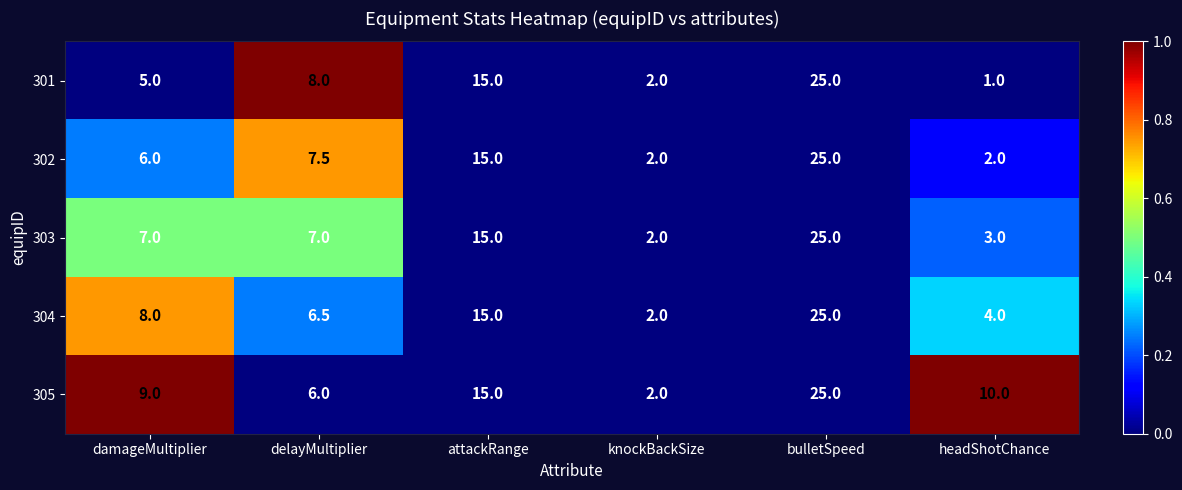

Reading right to left, list all the values displayed in this chart.

301: 1.0	25.0	2.0	15.0	8.0	5.0
302: 2.0	25.0	2.0	15.0	7.5	6.0
303: 3.0	25.0	2.0	15.0	7.0	7.0
304: 4.0	25.0	2.0	15.0	6.5	8.0
305: 10.0	25.0	2.0	15.0	6.0	9.0